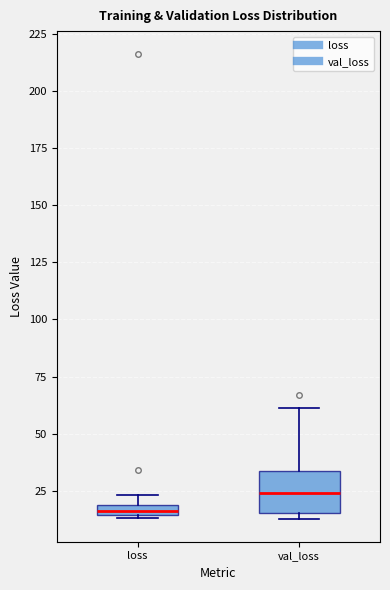

Where is the lower edge of the box for loss on the y-axis? The values are not printed on the chart, so give them approximately, as read against the axis.

15